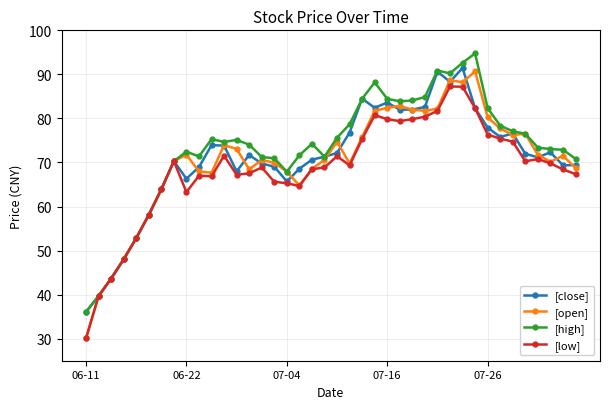

Which series has the widest spread of values?

[open]